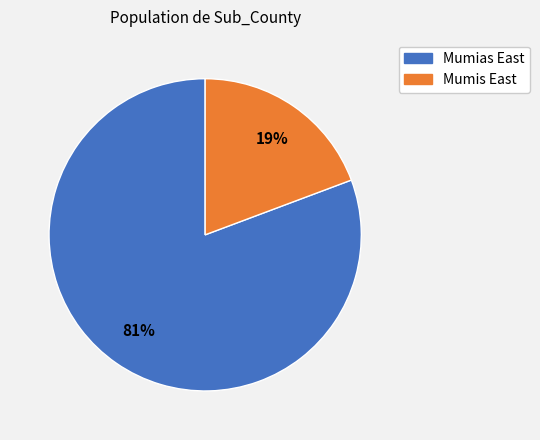

Is there a majority slice in this chart?

Yes